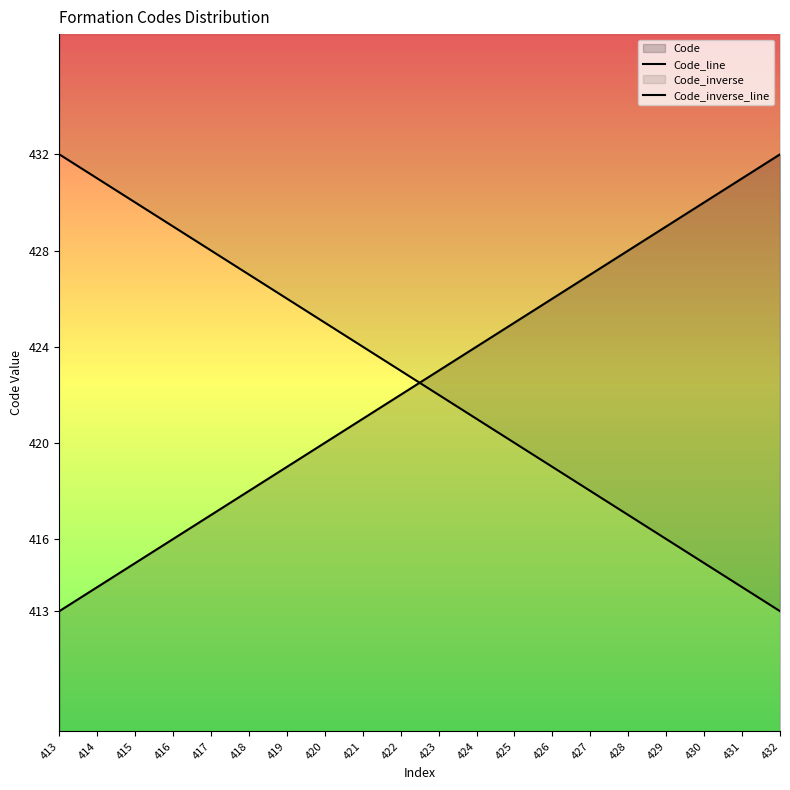

How many data points does each series have?

20